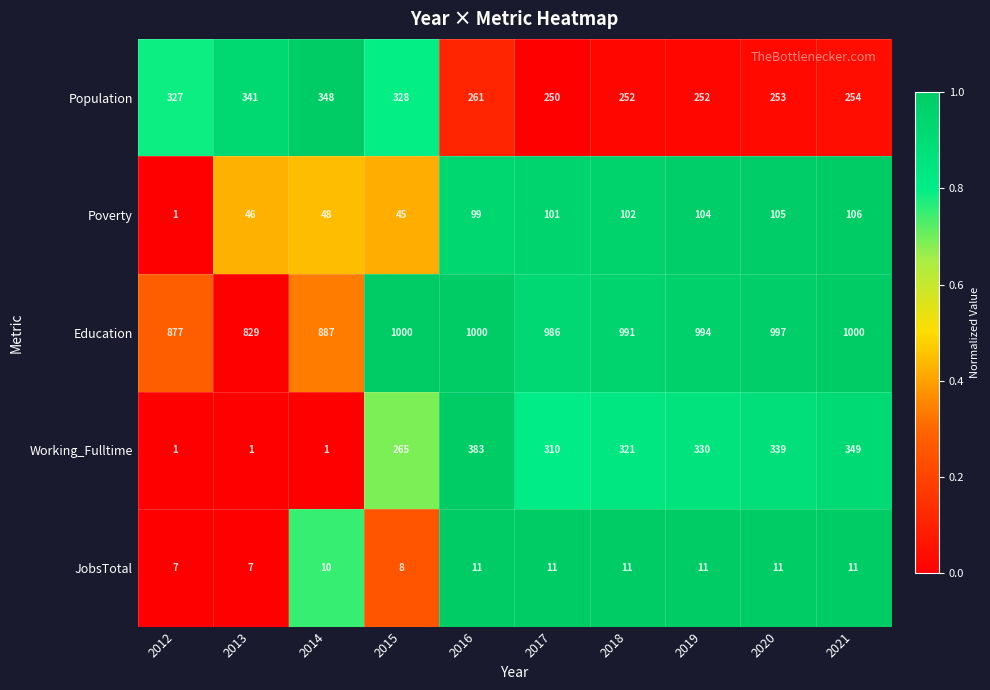

How many data points does each series have?

10